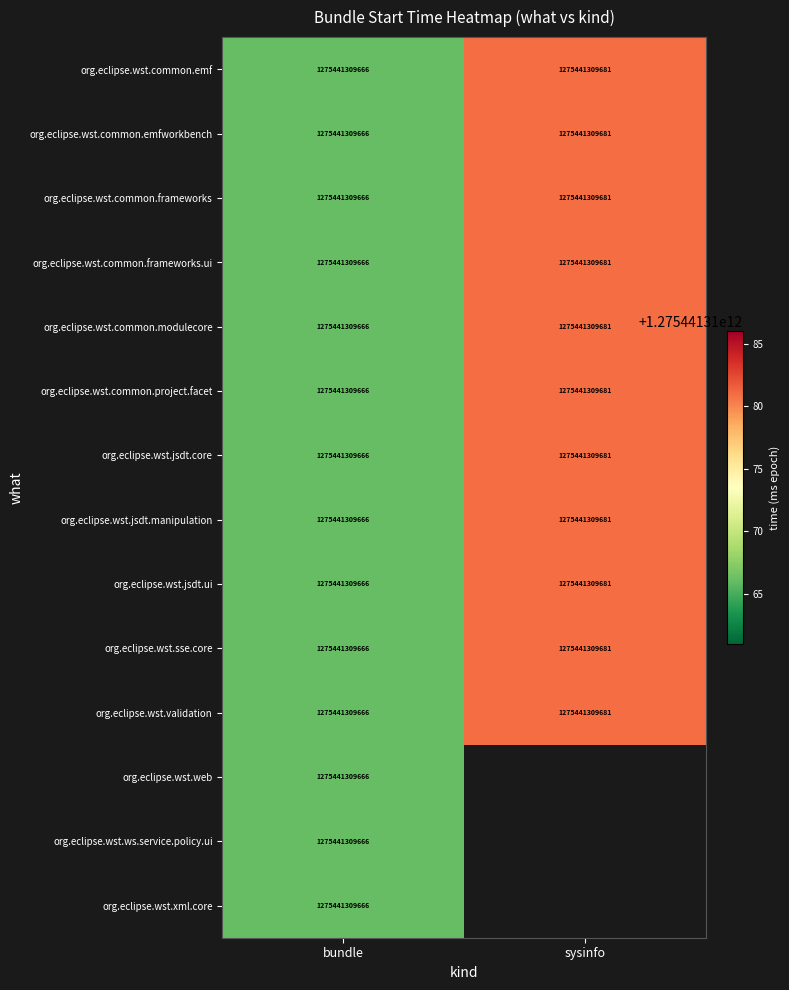

List the labels in order of org.eclipse.wst.validation value, smallest first.

bundle, sysinfo